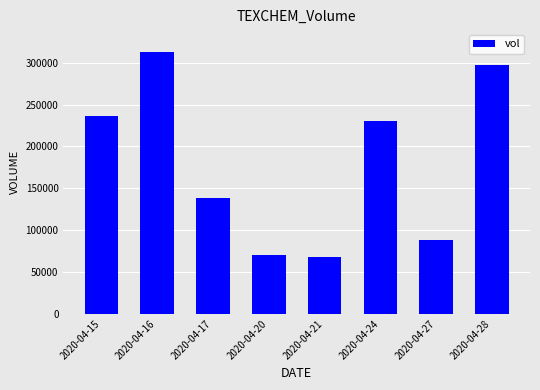

Which label corresponds to the largest value in the chart?

2020-04-16